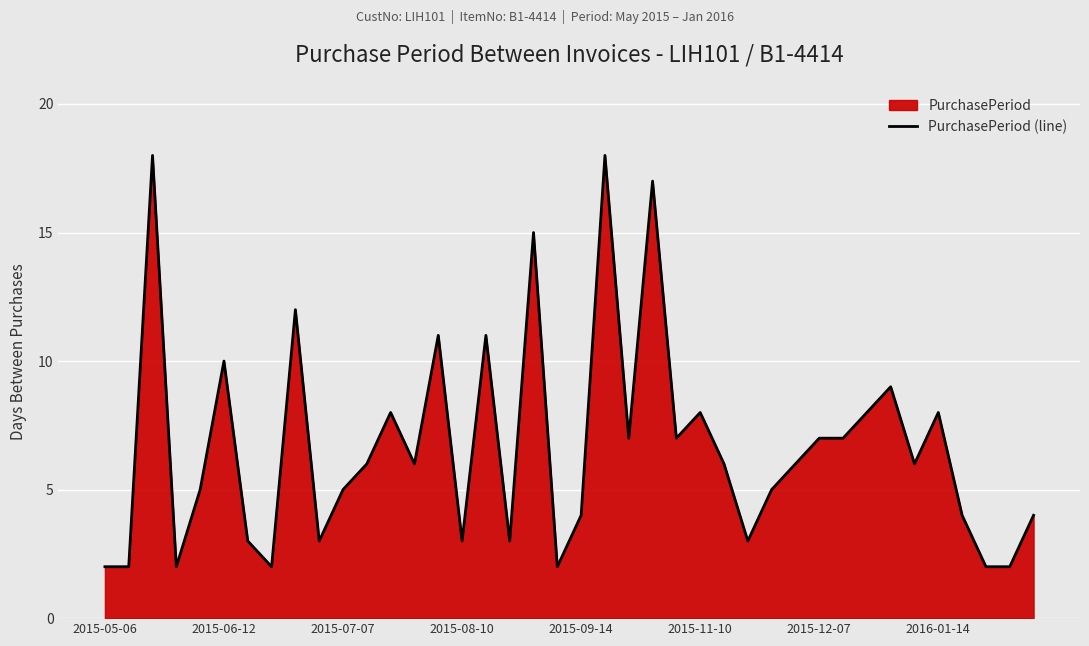

What is the change in value from 18 to 34?

-9